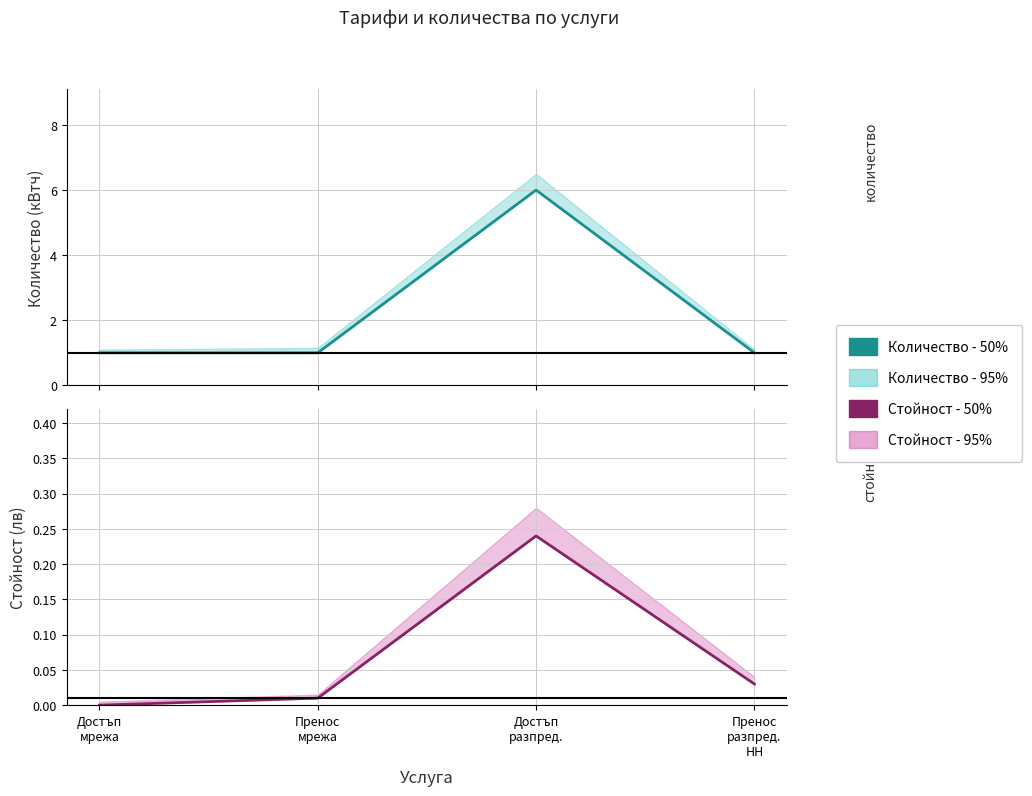

Rank the categories by Количество - 50% value from highest to lowest.

Достъп
разпред., Достъп
мрежа, Пренос
мрежа, Пренос
разпред.
НН